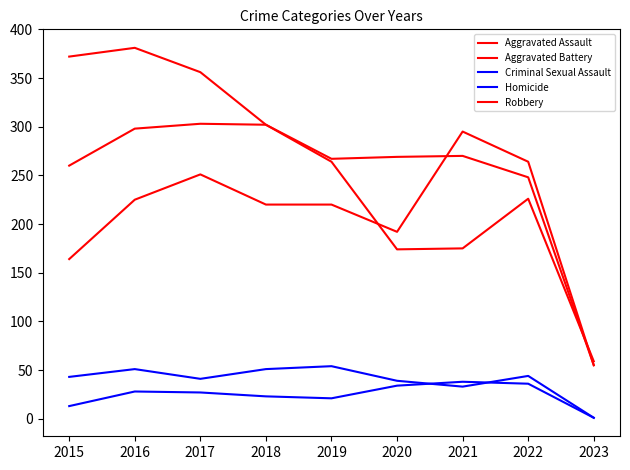

Reading left to right, transcribe all the data shown in this chart.

Aggravated Assault: 2015=164	2016=225	2017=251	2018=220	2019=220	2020=192	2021=295	2022=264	2023=55
Aggravated Battery: 2015=260	2016=298	2017=303	2018=302	2019=267	2020=269	2021=270	2022=248	2023=55
Criminal Sexual Assault: 2015=43	2016=51	2017=41	2018=51	2019=54	2020=39	2021=33	2022=44	2023=1
Homicide: 2015=13	2016=28	2017=27	2018=23	2019=21	2020=34	2021=38	2022=36	2023=1
Robbery: 2015=372	2016=381	2017=356	2018=302	2019=264	2020=174	2021=175	2022=226	2023=59